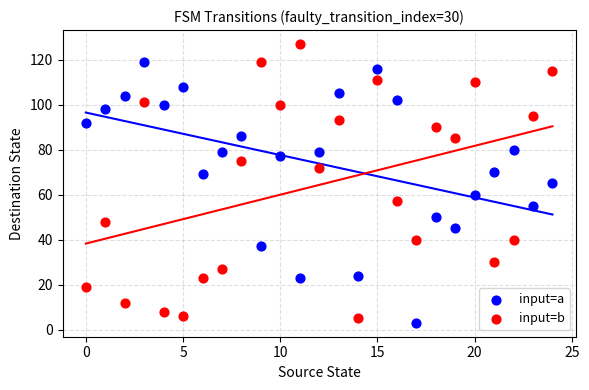

What are all the series names shown in the legend?

input=a, input=b